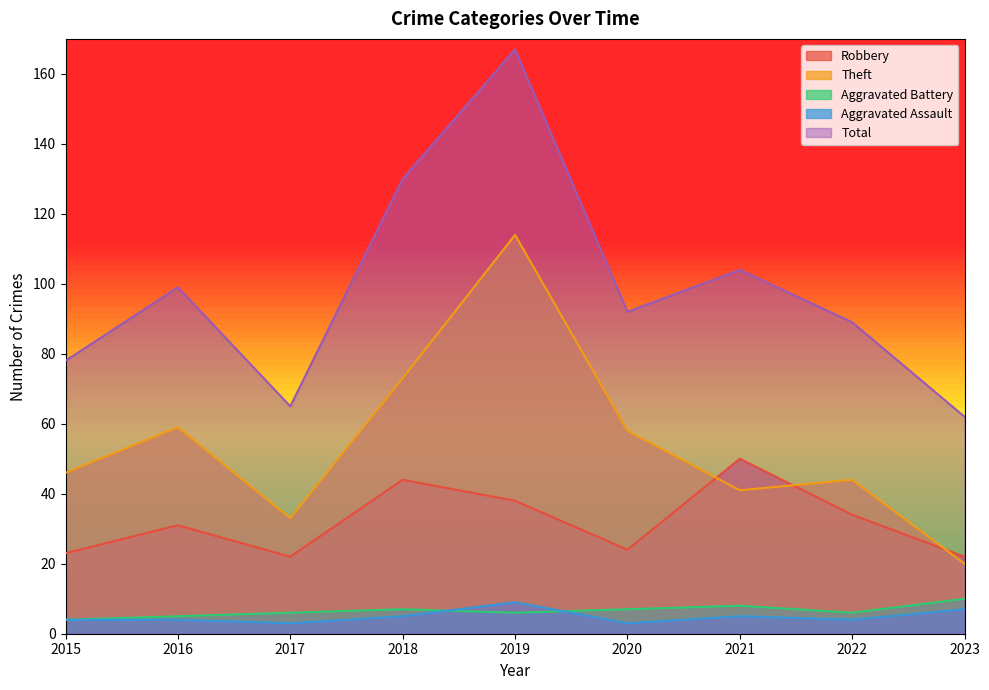

Does the chart have visible grid lines?

No